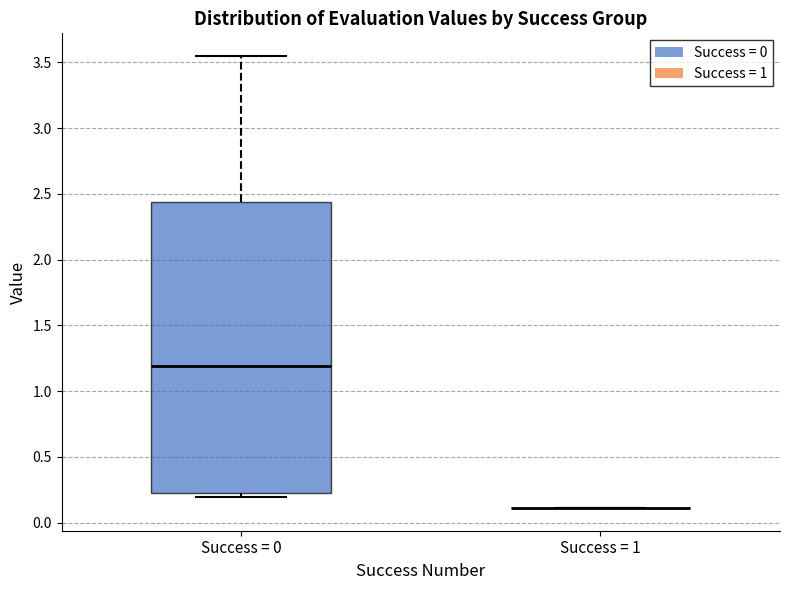

Reading left to right, transcribe this box plot: for each box, give where its median line is, the range the box spans, and where its two whiskers end, as read against the y-axis. The values are not printed on the chart, so give them approximately, as read against the axis.

Success = 0: median 1.20, box 0.25 to 2.45, whiskers 0.20 to 3.55
Success = 1: box collapsed to a line at 0.10, whiskers 0.10 to 0.10